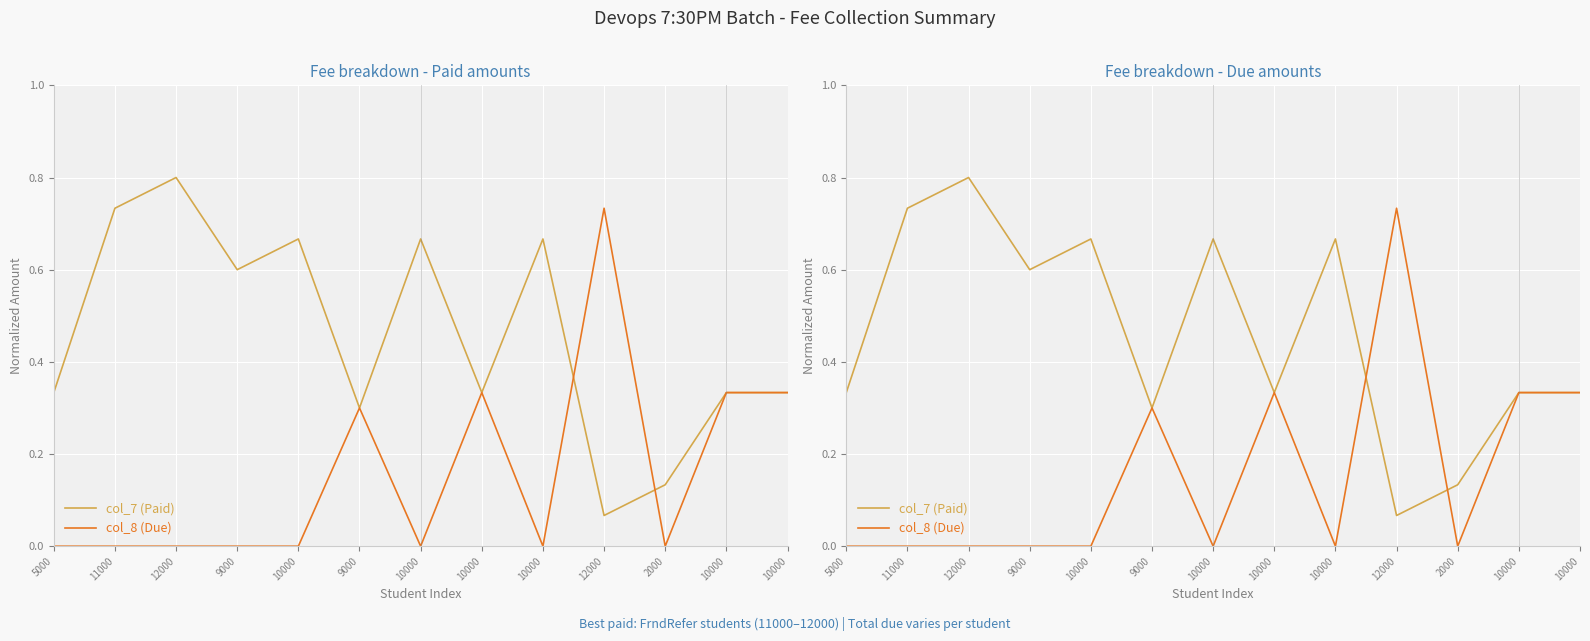

The col_8 (Due) series shows 1.1 at 12000. True or false?

False